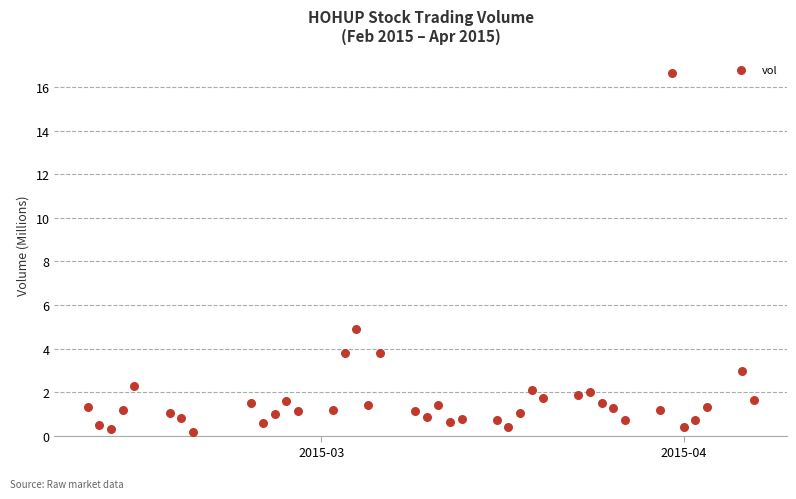

What is the range of X values (max minus min)?

57.0